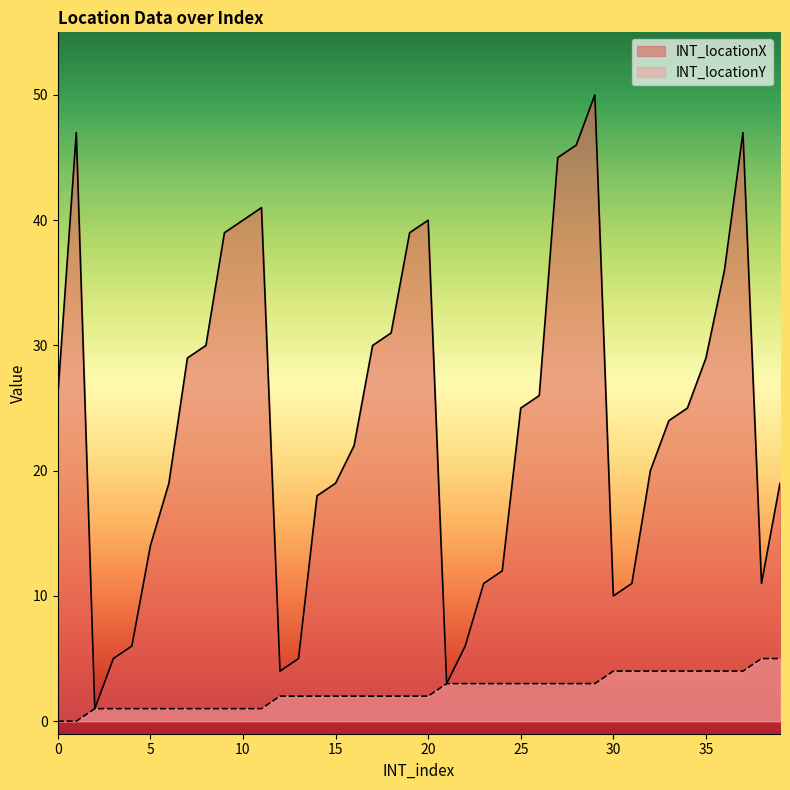

Which series has the widest spread of values?

INT_locationX